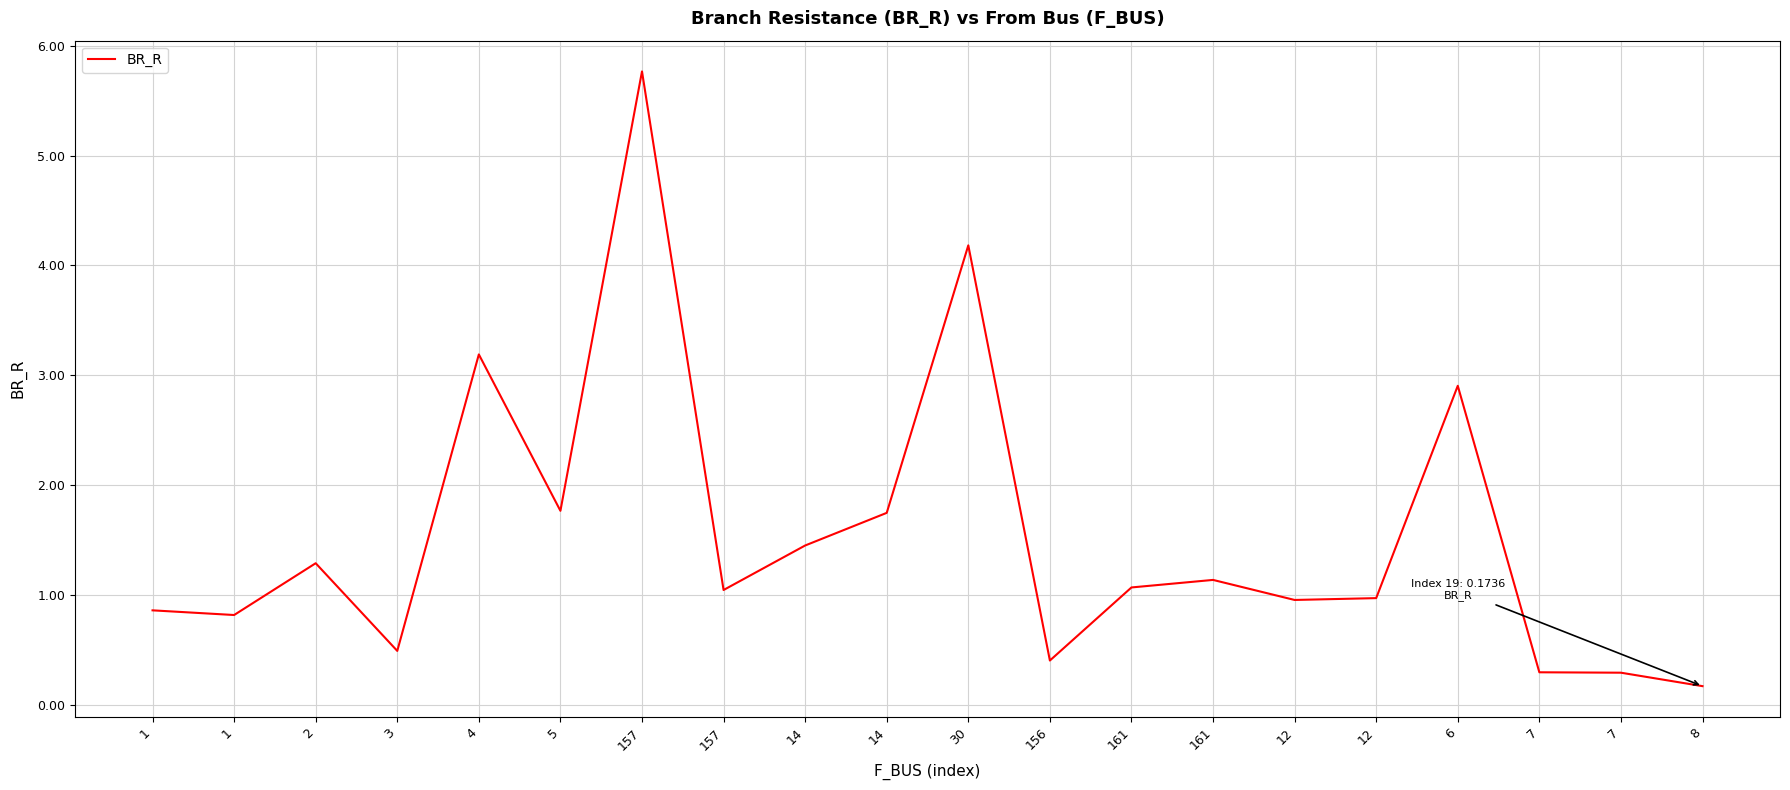

Reading right to left, extract all data points from this chart.

0.2	0.3	0.3	2.9	1.0	1.0	1.1	1.1	0.4	4.2	1.7	1.5	1.0	5.8	1.8	3.2	0.5	1.3	0.8	0.9